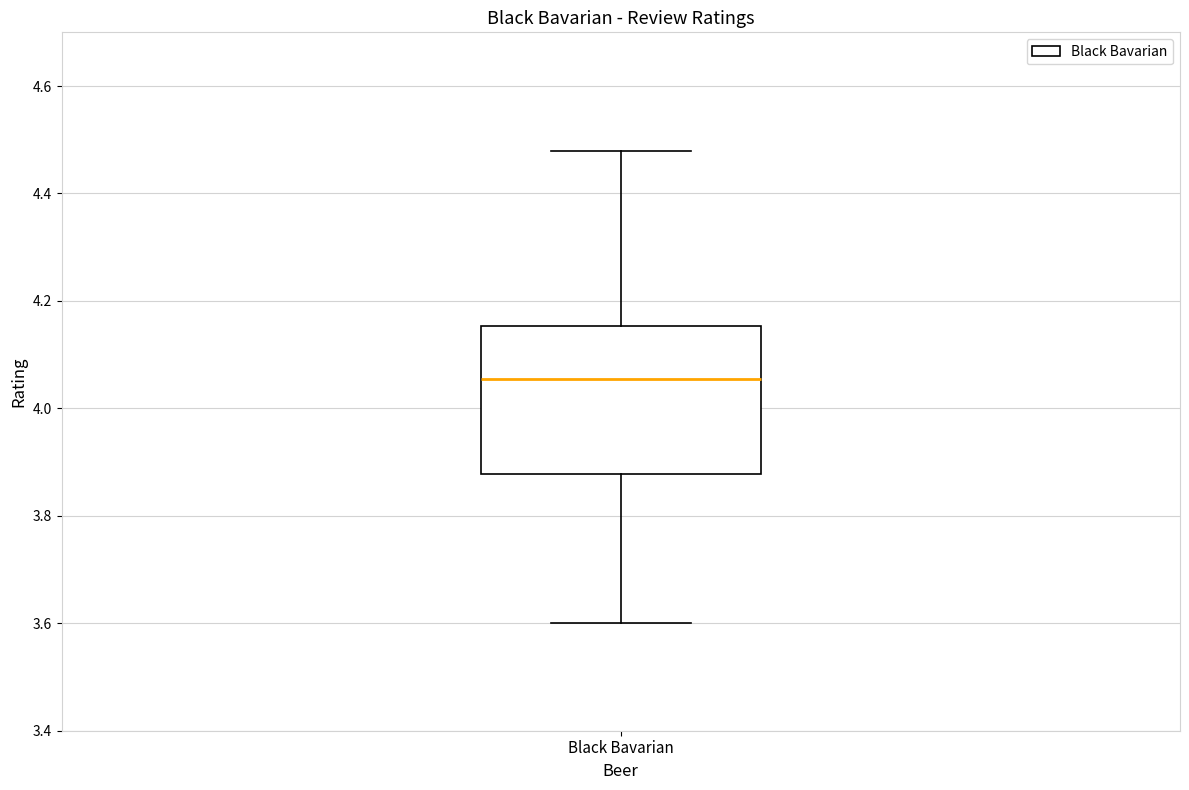

Read this box plot against the y-axis: the position of the median line, the range covered by the box, and the ends of both whiskers. The values are not printed on the chart, so give them approximately, as read against the axis.

median 4.06, box 3.88 to 4.16, whiskers 3.60 to 4.48